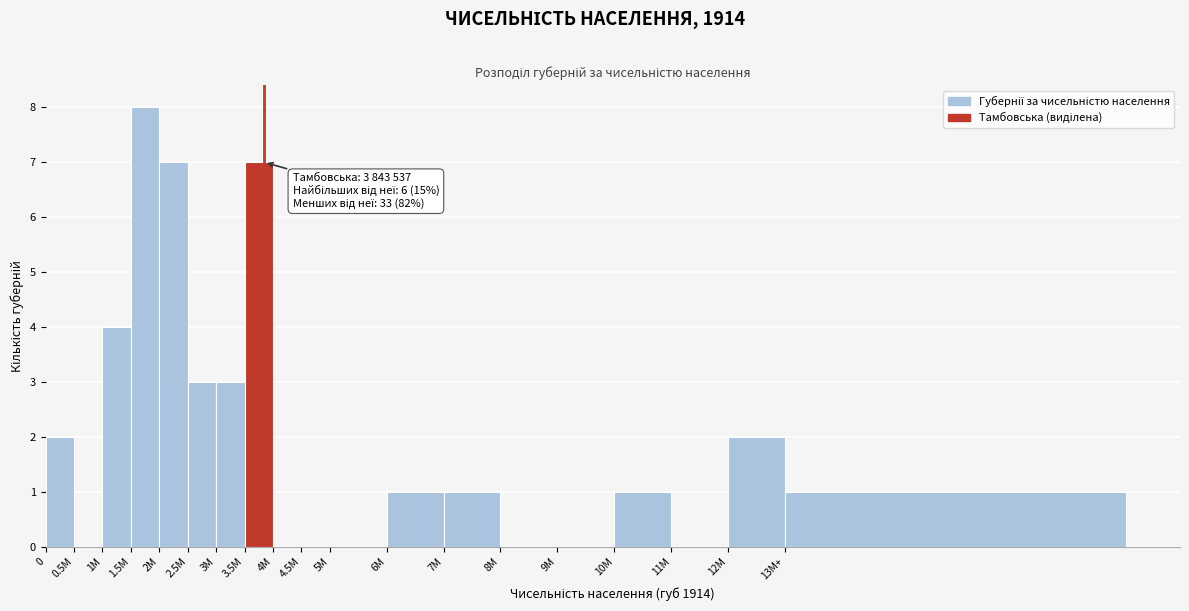

Reading left to right, transcribe all the data shown in this chart.

0=2	0.5M=0	1M=4	1.5M=8	2M=7	2.5M=3	3M=3	3.5M=7	4M=0	4.5M=0	5M=0	6M=1	7M=1	8M=0	9M=0	10M=1	11M=0	12M=2	13M+=1